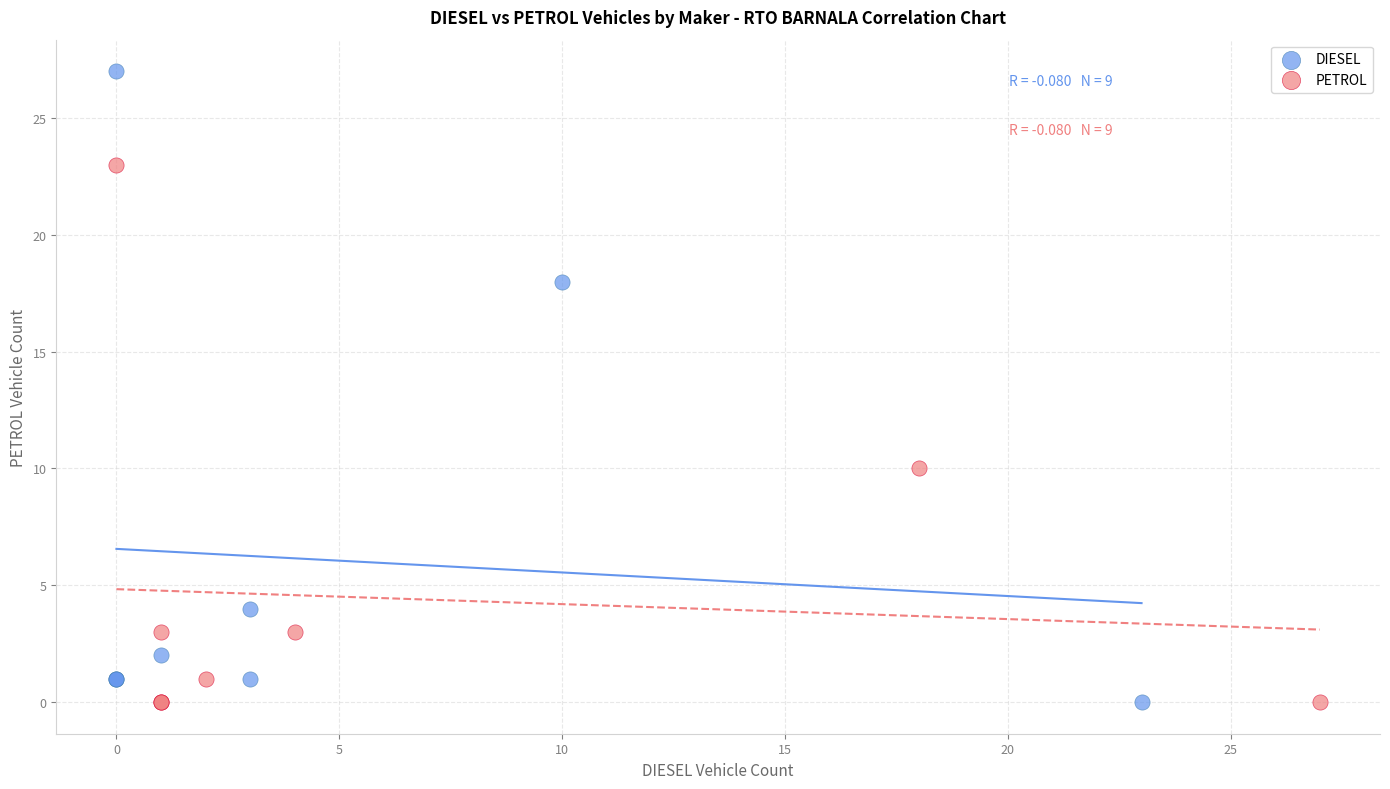

Which series reaches the maximum Y coordinate?

DIESEL